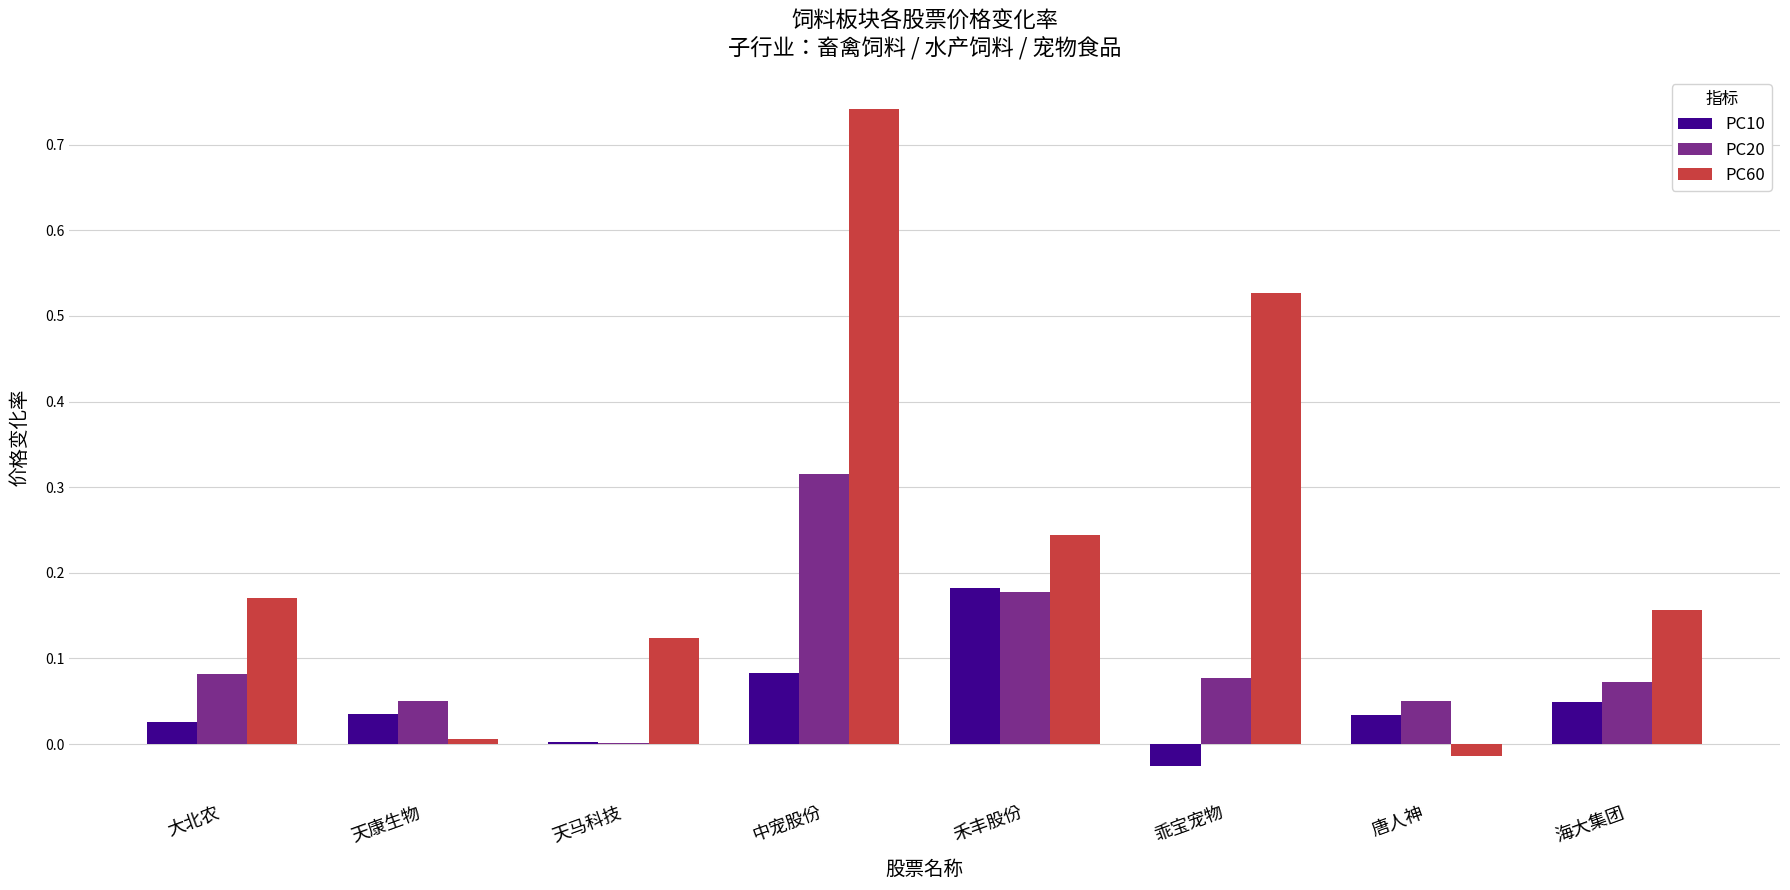

Which series changed the most between 天康生物 and 中宠股份?

PC60